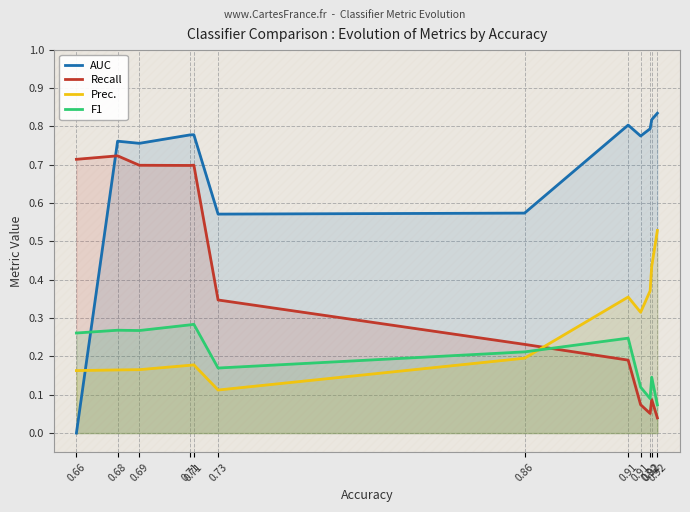

How many lines are shown in the chart?

4